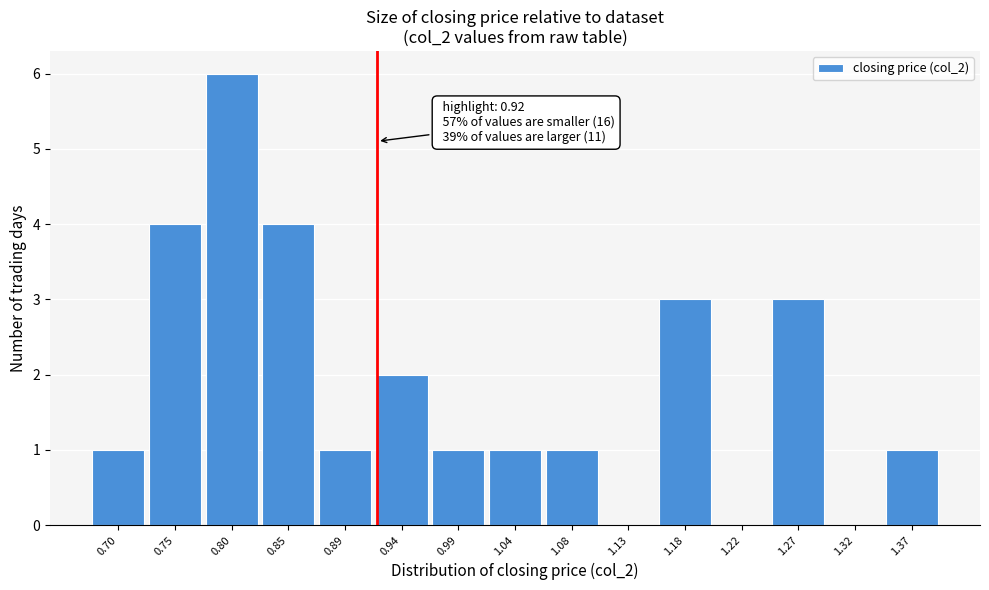

Which range on the x-axis has the tallest bar?

0.775 to 0.820